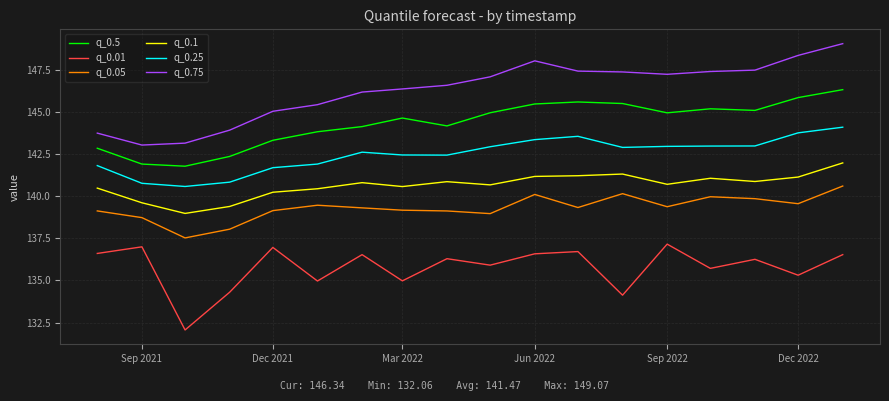

True or false: q_0.25 and q_0.05 cross at least once.

False